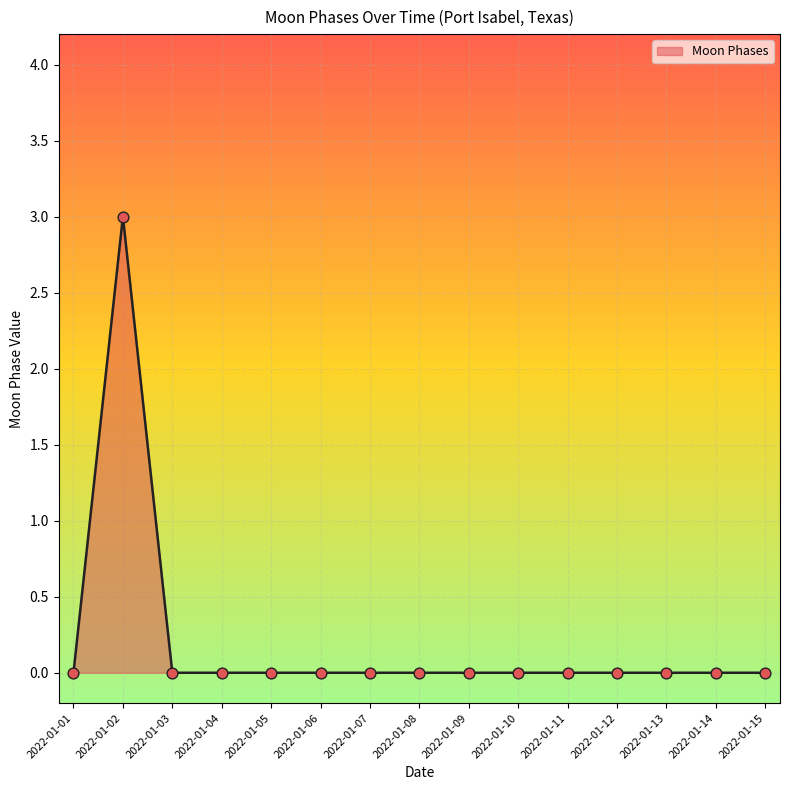

At which category does the chart reach its peak across all series?

2022-01-02